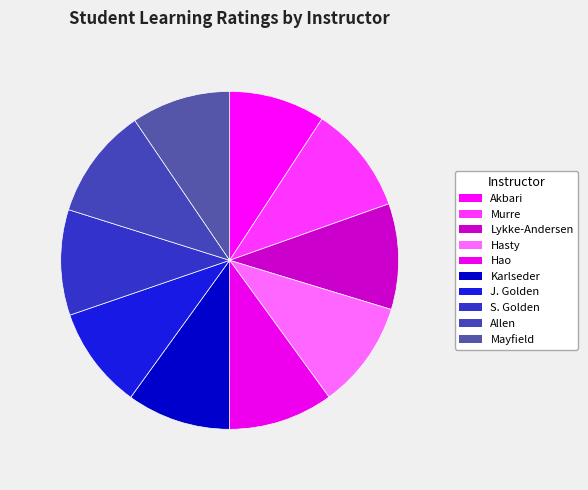

Is there a majority slice in this chart?

No